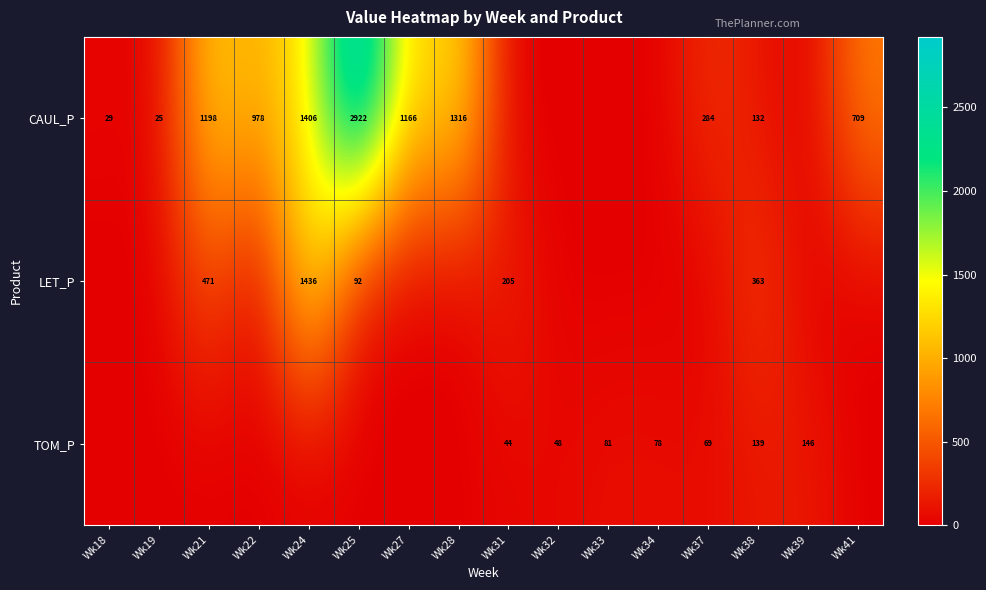

True or false: CAUL_P has a value of 1905 at Wk27.

False